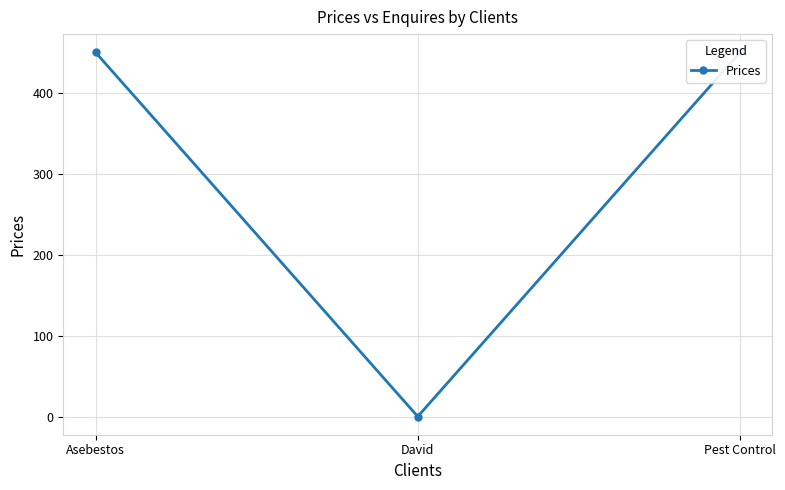

List the labels in order of value, largest first.

Asebestos, Pest Control, David